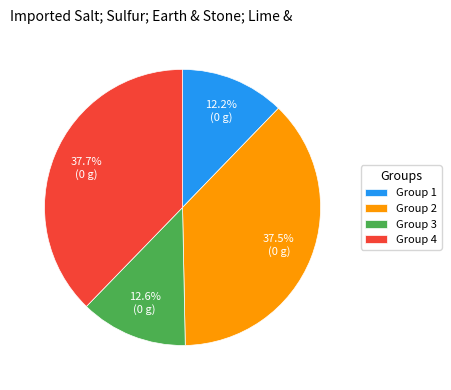

What is the ratio of the value at Group 3 to the value at Group 1?

1.0